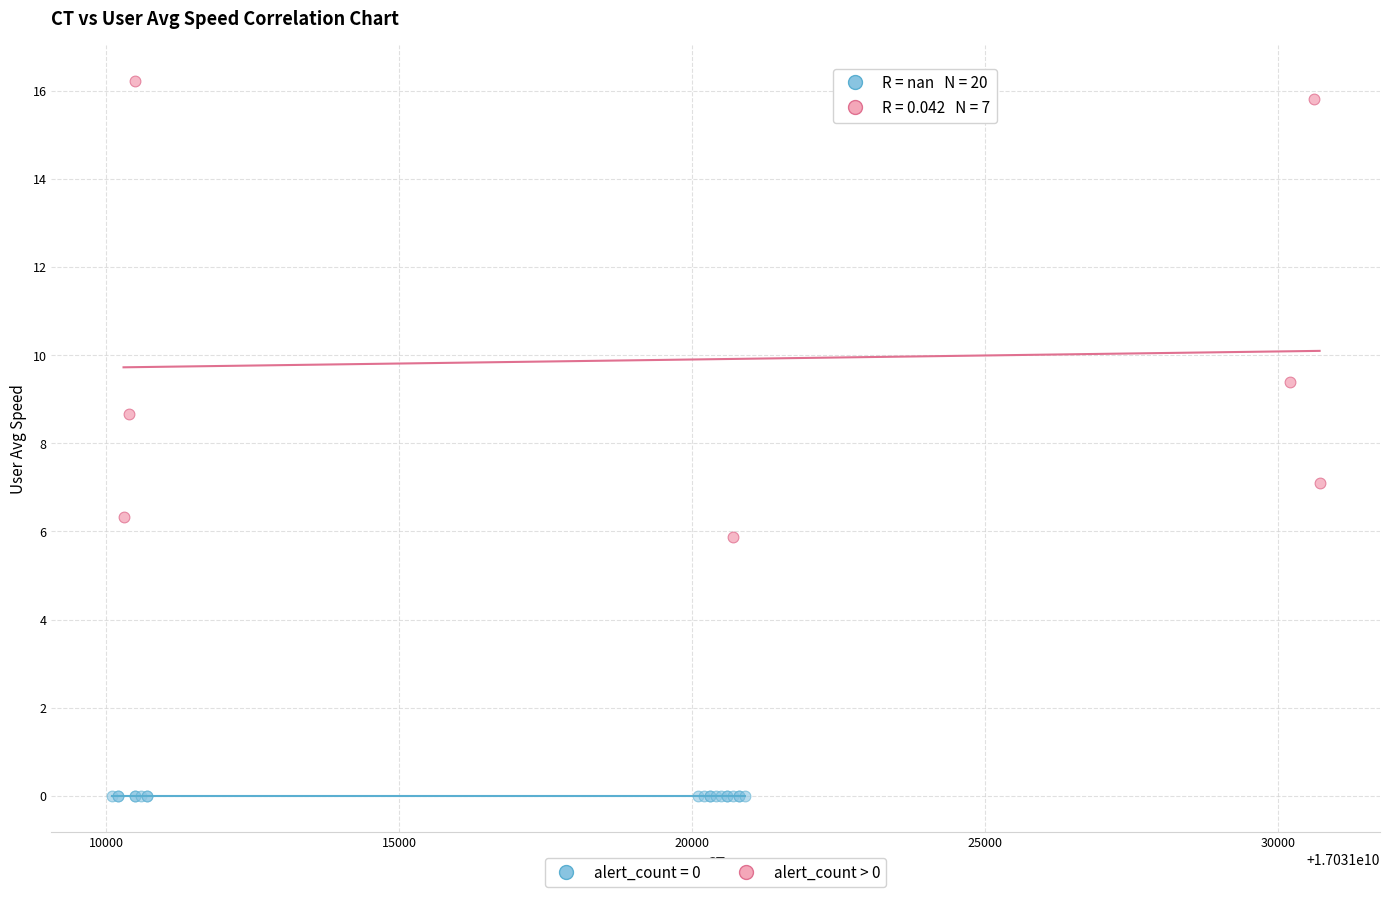

Which series contains the highest Y value?

alert_count > 0